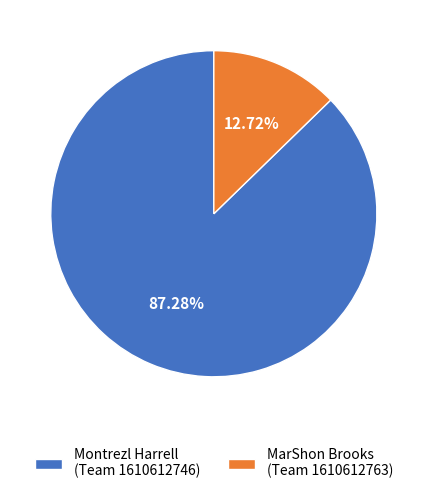

Does any single category account for the majority?

Yes